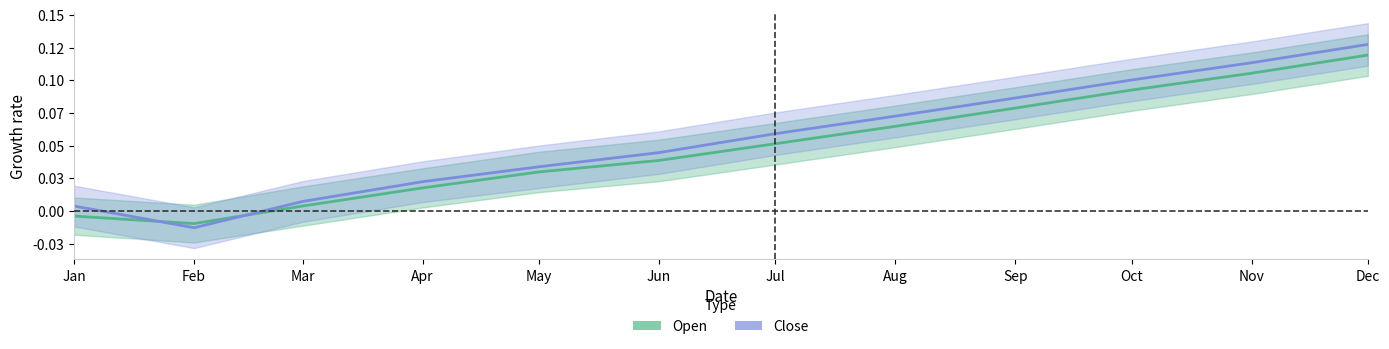

How many distinct data groups are displayed?

2